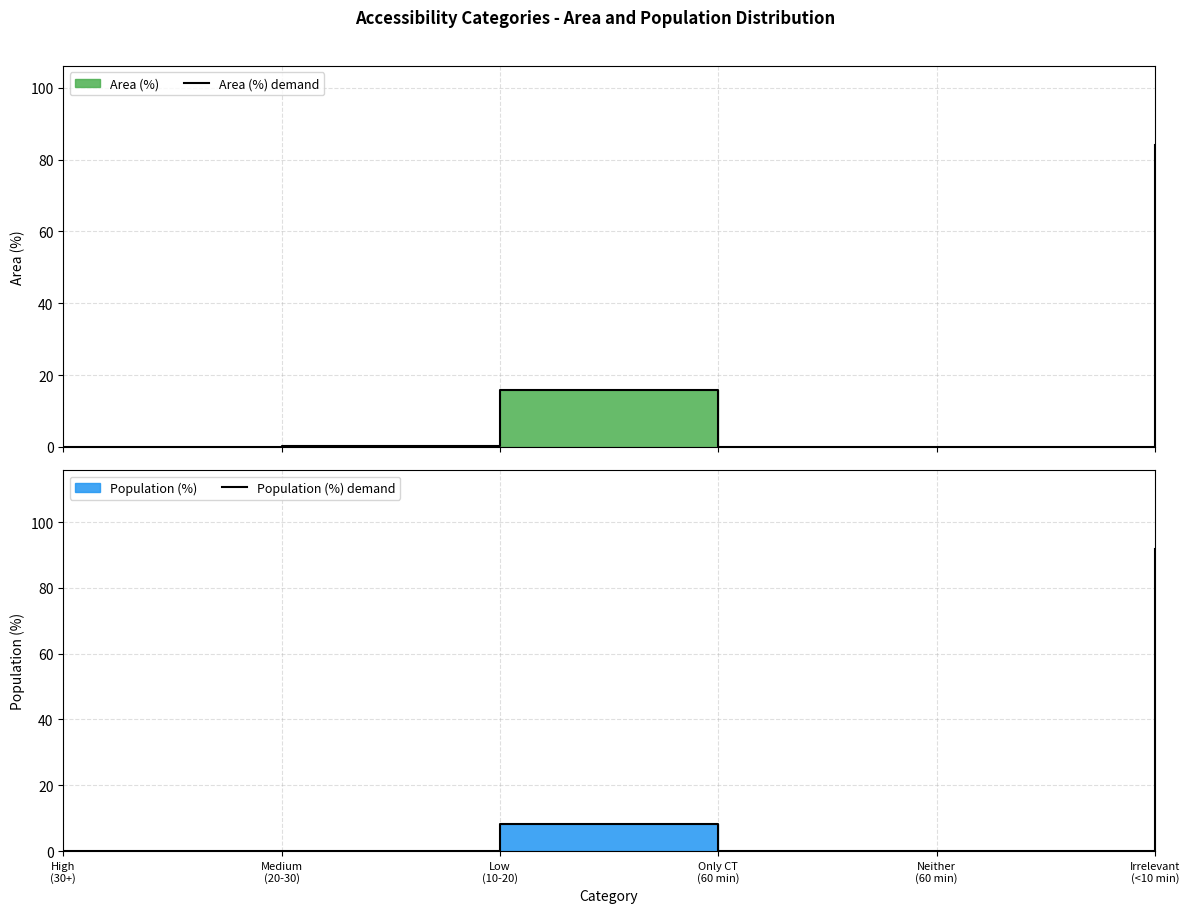

Is it true that Population (%) demand equals 0.0 at High
(30+)?

True